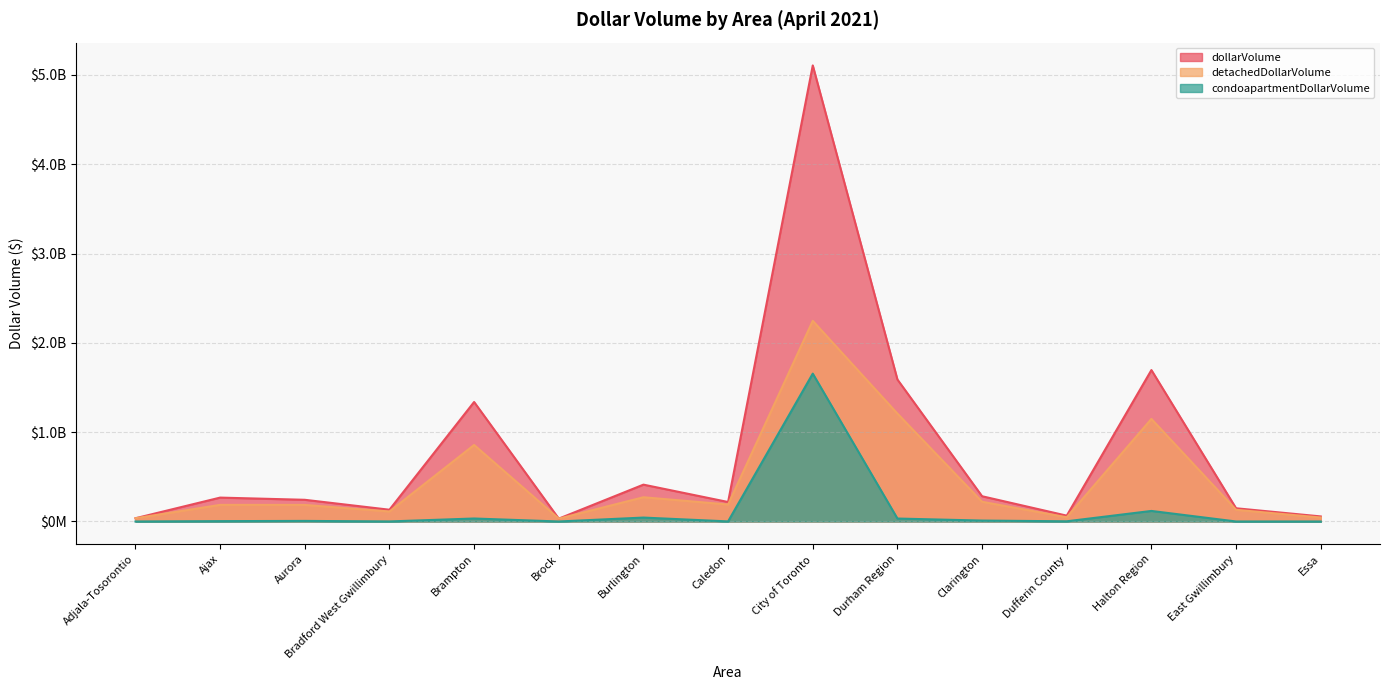

At how many categories does at least one series exceed 572324974?

4